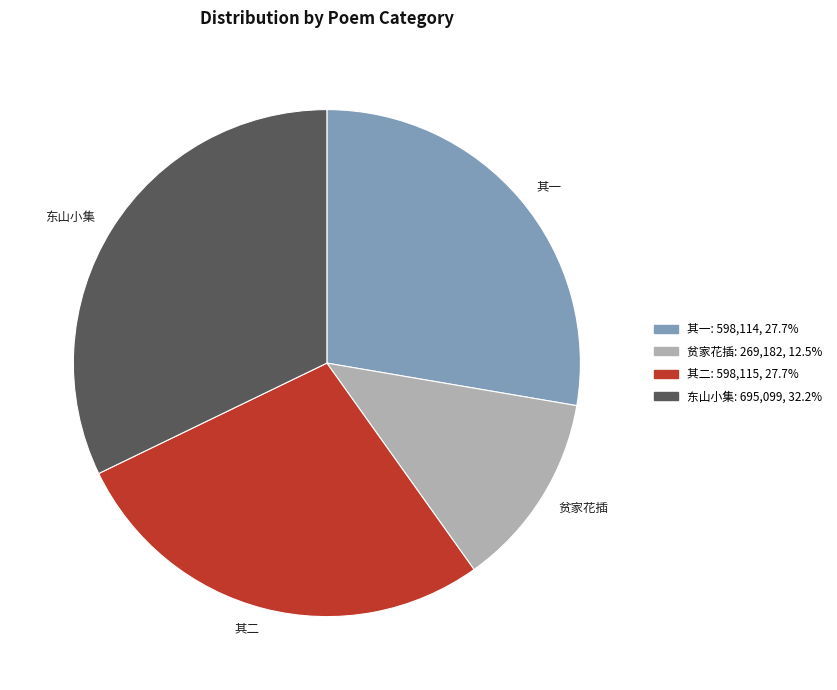

Which category has the smallest portion of the pie?

贫家花插